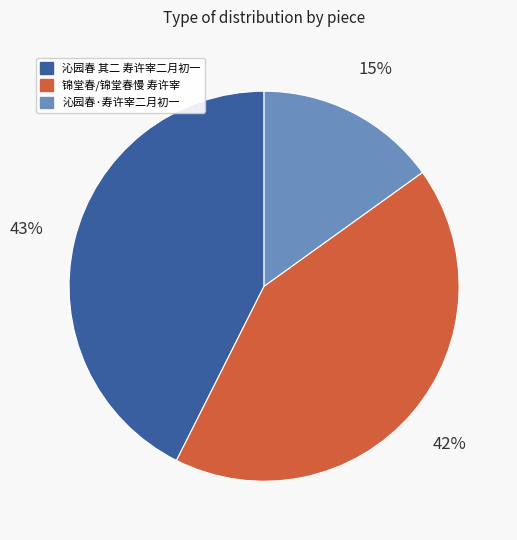

How many slices are in this pie chart?

3